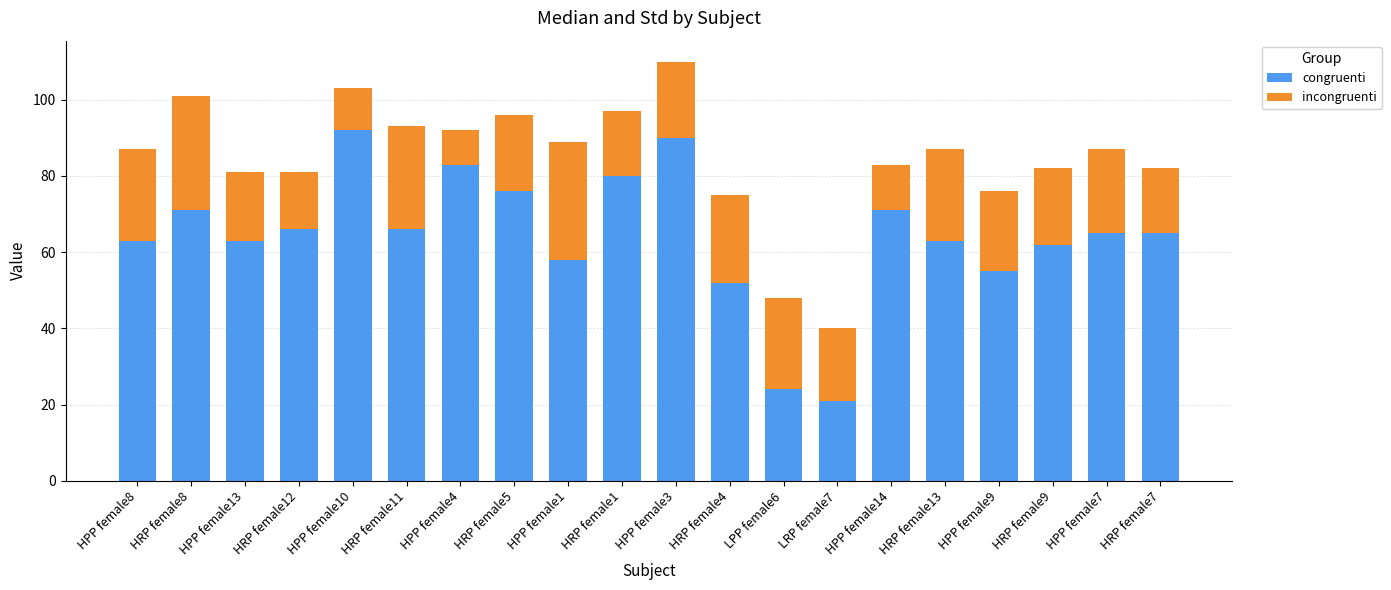

What is the sum of all congruenti values?

1286